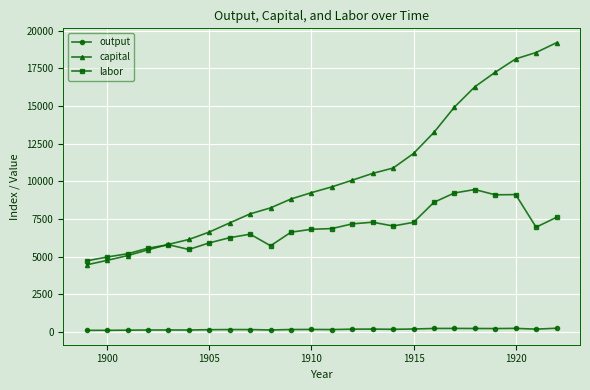

True or false: labor has more than 0 points higher than both neighbors.

True